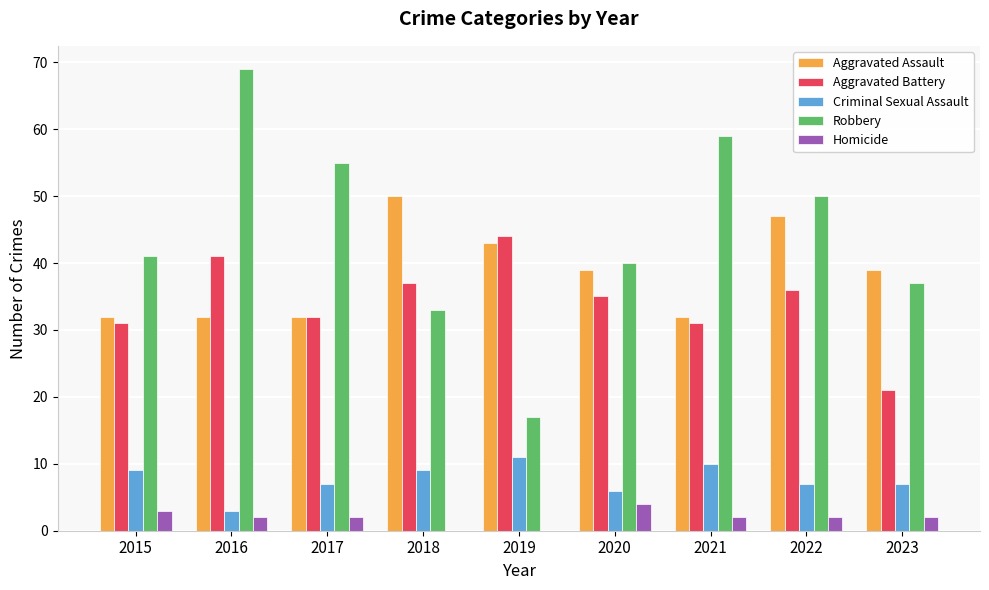

Reading left to right, what are all the values shown in this chart?

Aggravated Assault: 2015=32	2016=32	2017=32	2018=50	2019=43	2020=39	2021=32	2022=47	2023=39
Aggravated Battery: 2015=31	2016=41	2017=32	2018=37	2019=44	2020=35	2021=31	2022=36	2023=21
Criminal Sexual Assault: 2015=9	2016=3	2017=7	2018=9	2019=11	2020=6	2021=10	2022=7	2023=7
Robbery: 2015=41	2016=69	2017=55	2018=33	2019=17	2020=40	2021=59	2022=50	2023=37
Homicide: 2015=3	2016=2	2017=2	2018=0	2019=0	2020=4	2021=2	2022=2	2023=2